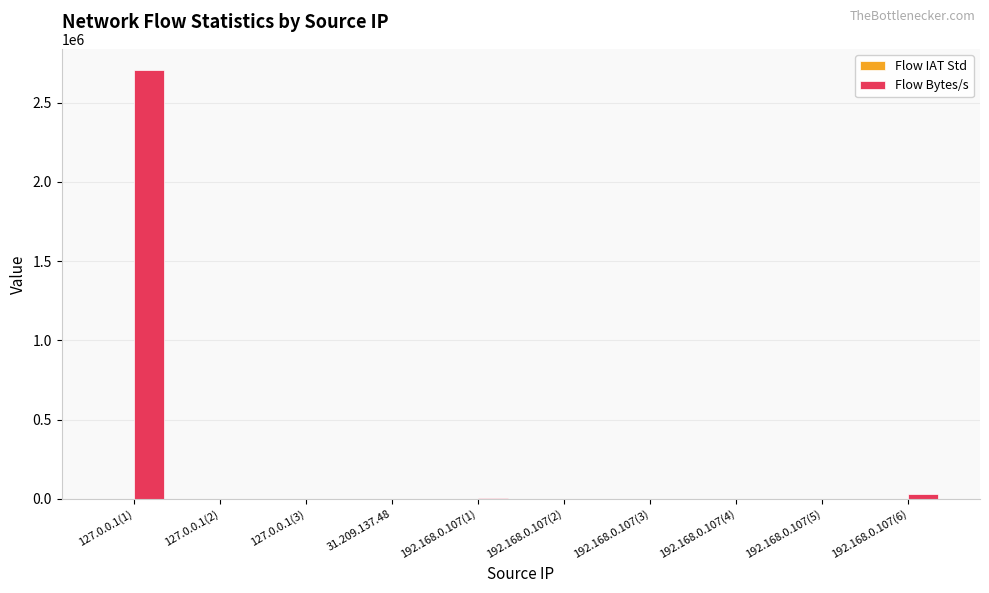

Count the number of categories in the chart.

10